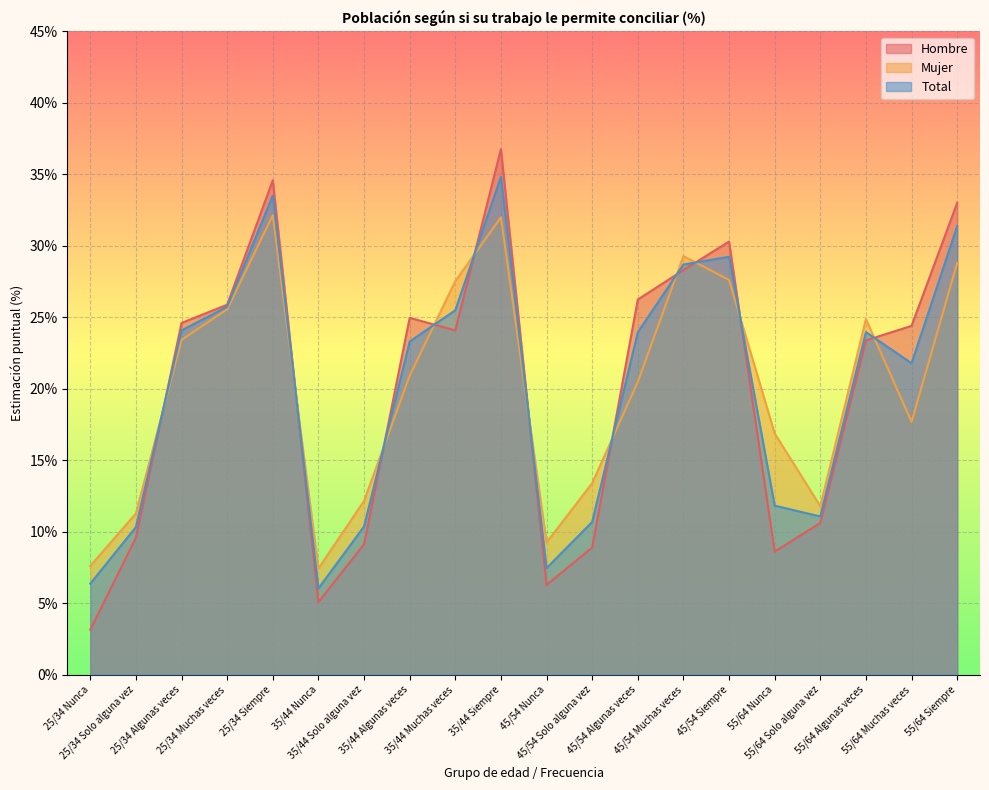

What is the minimum value shown in the chart?

3.1